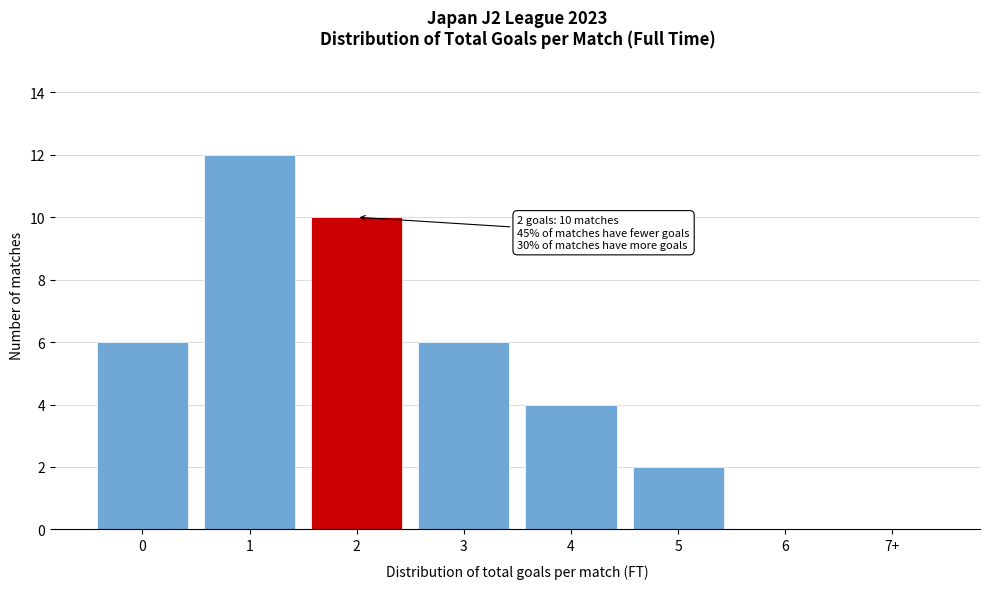

Reading right to left, transcribe all the data shown in this chart.

7+=0	6=0	5=2	4=4	3=6	2=10	1=12	0=6